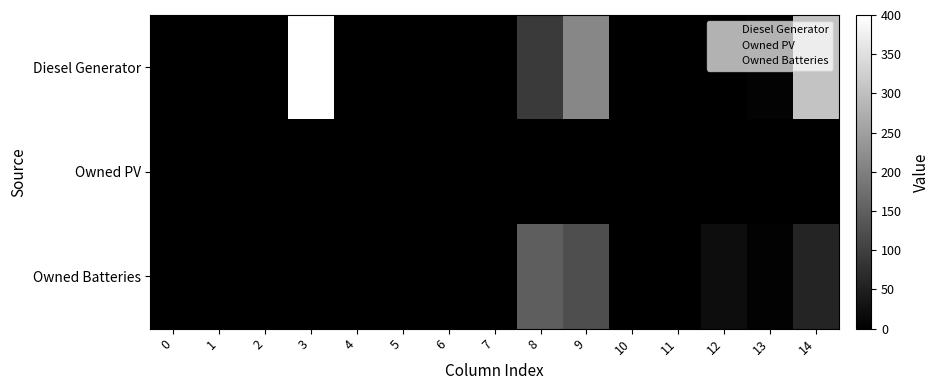

Rank the series by their average value, from highest to lowest.

row_0, row_2, row_1